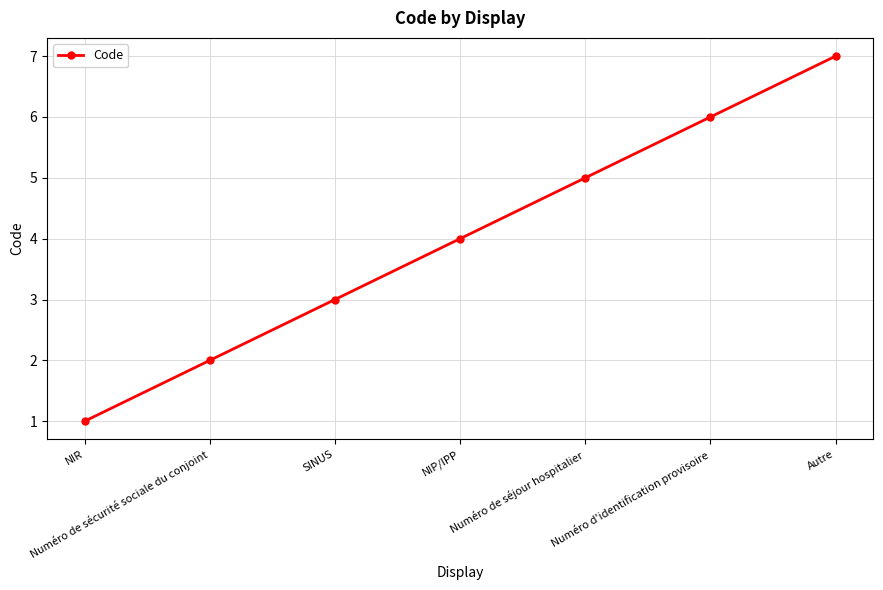

Between Autre and SINUS, which is larger?

Autre